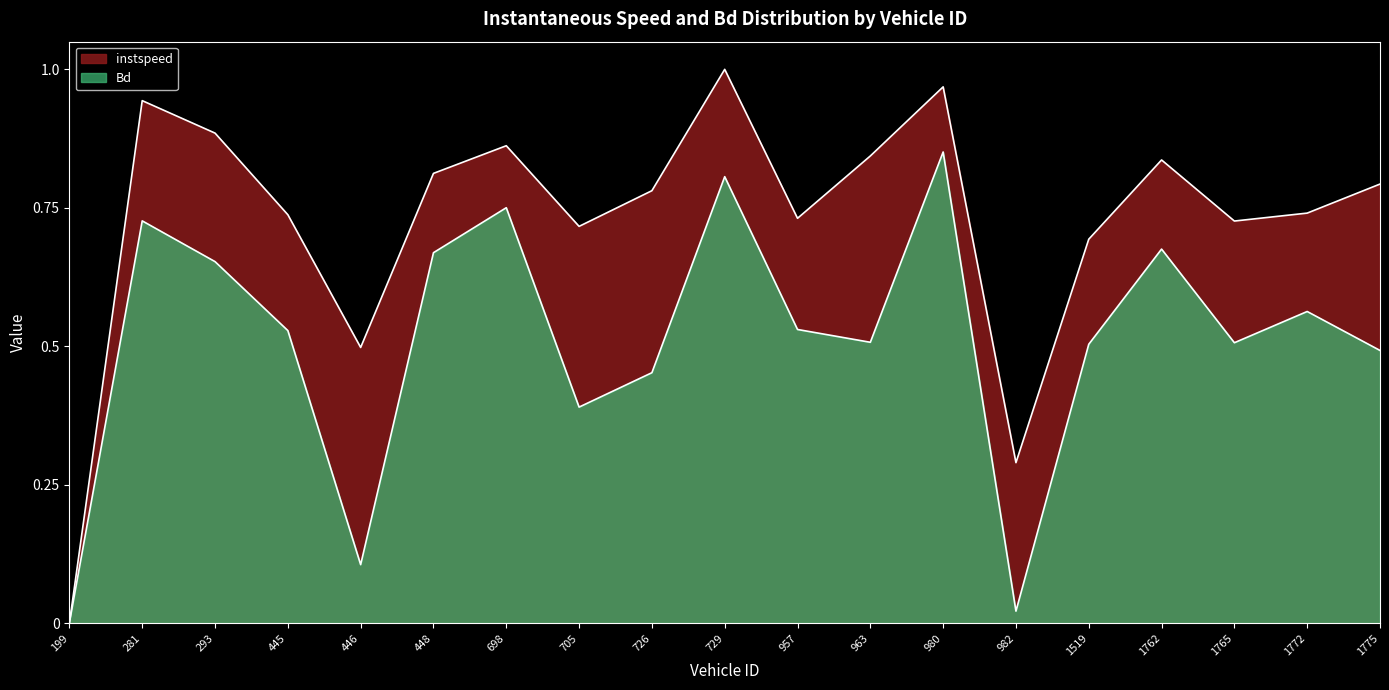

How many data points does each series have?

19